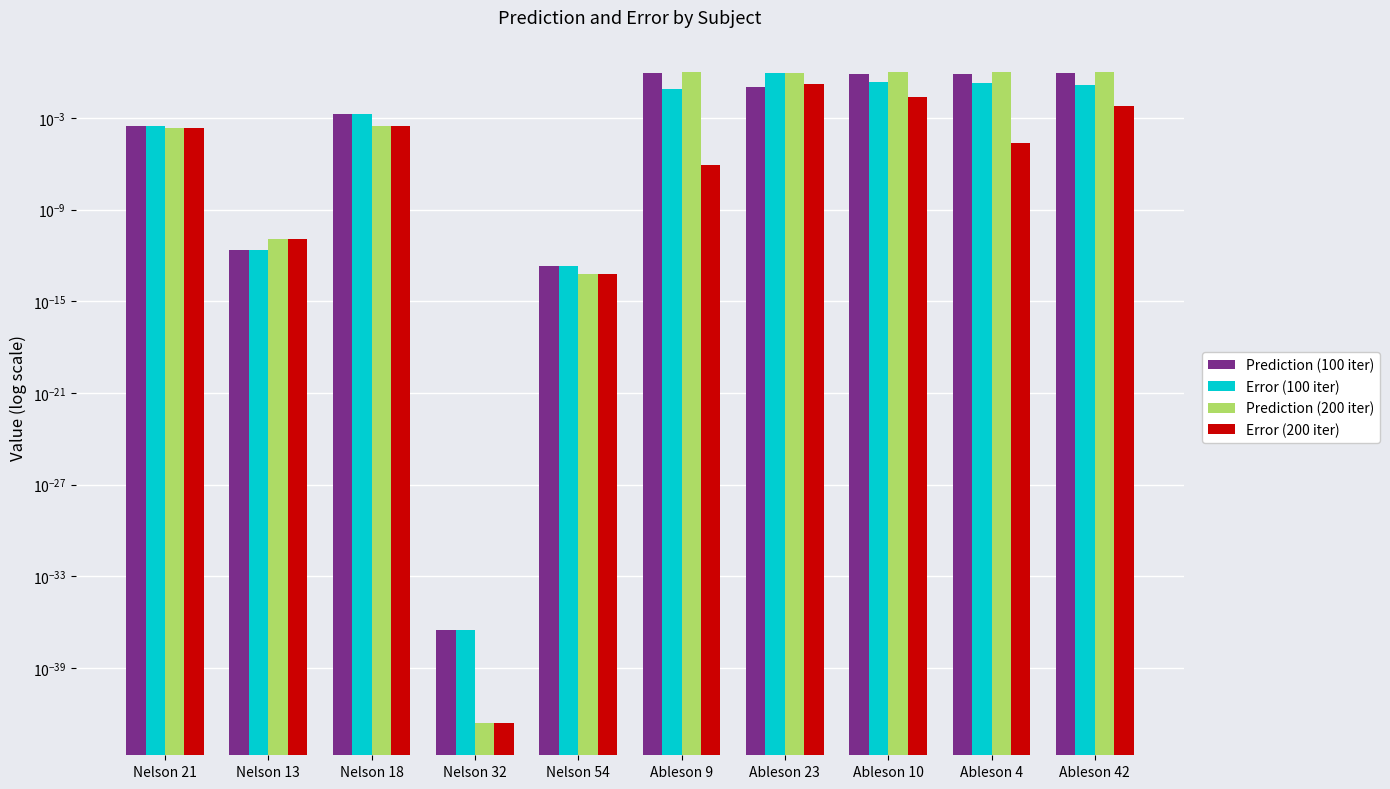

List the labels in order of Prediction (200 iter) value, smallest first.

Nelson 32, Nelson 54, Nelson 13, Nelson 21, Nelson 18, Ableson 23, Ableson 10, Ableson 42, Ableson 4, Ableson 9